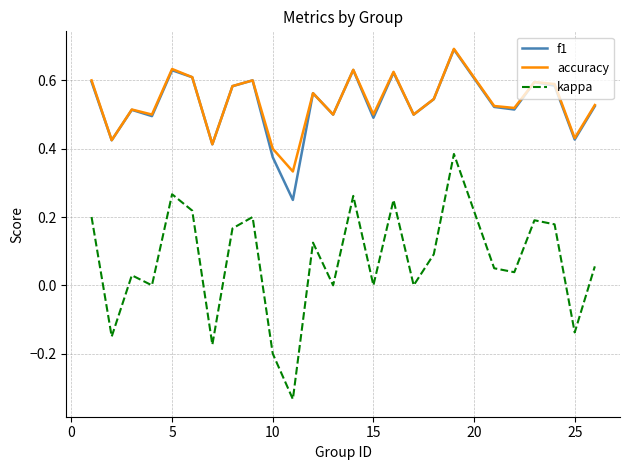

Which series has the widest spread of values?

kappa